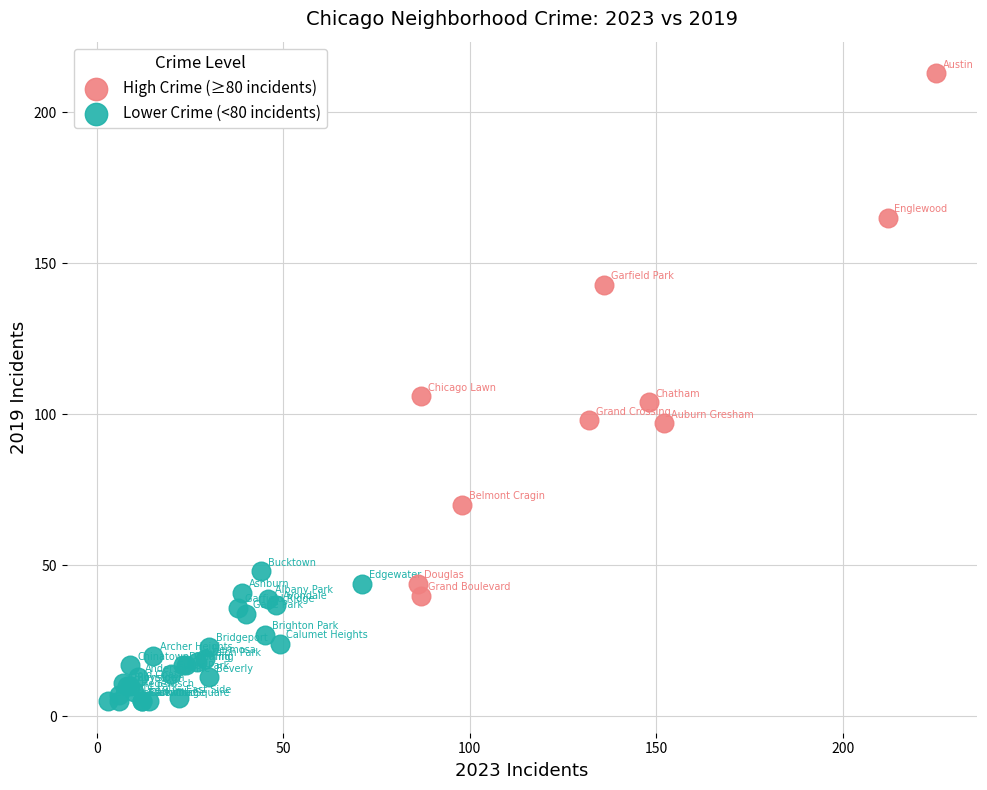

Which series reaches the minimum Y coordinate?

Lower Crime (<80 incidents)